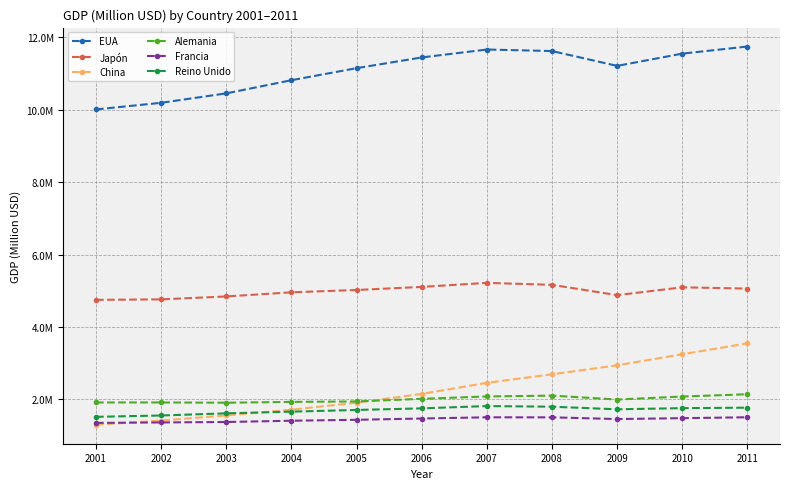

At 2004, list the series in order from smallest to largest.

Francia, Reino Unido, China, Alemania, Japón, EUA